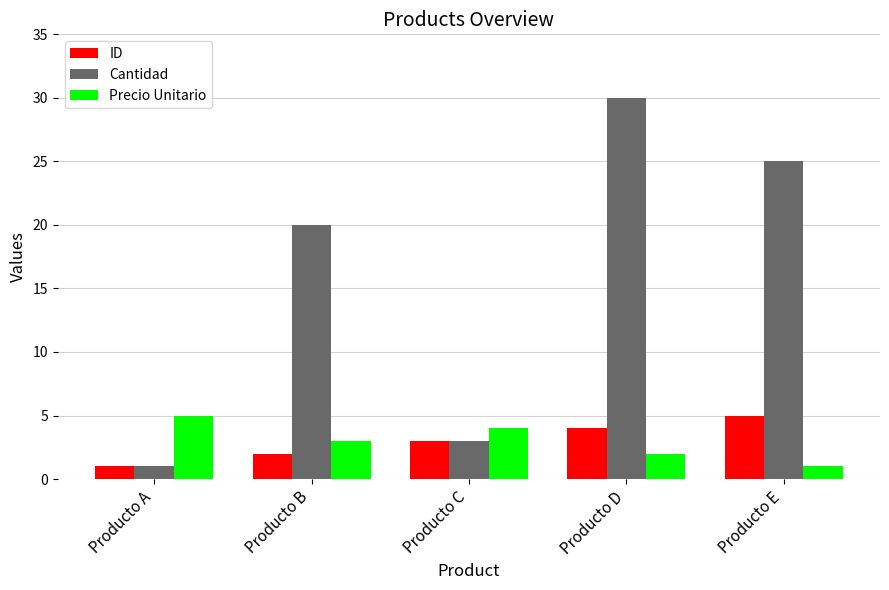

What is the value of the ID bar at the 1st from the left?

1